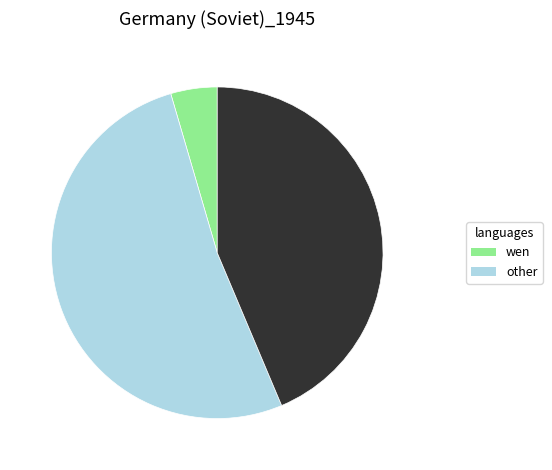

Is there any slice that represents more than half of the pie?

Yes